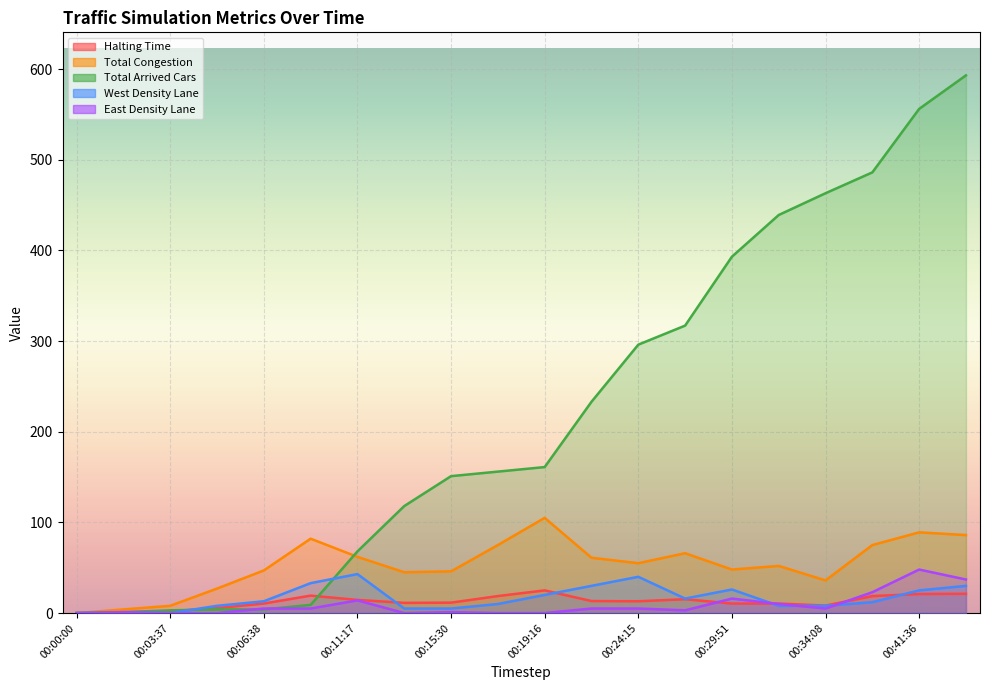

What is the label of the 8th point from the left?

00:13:24